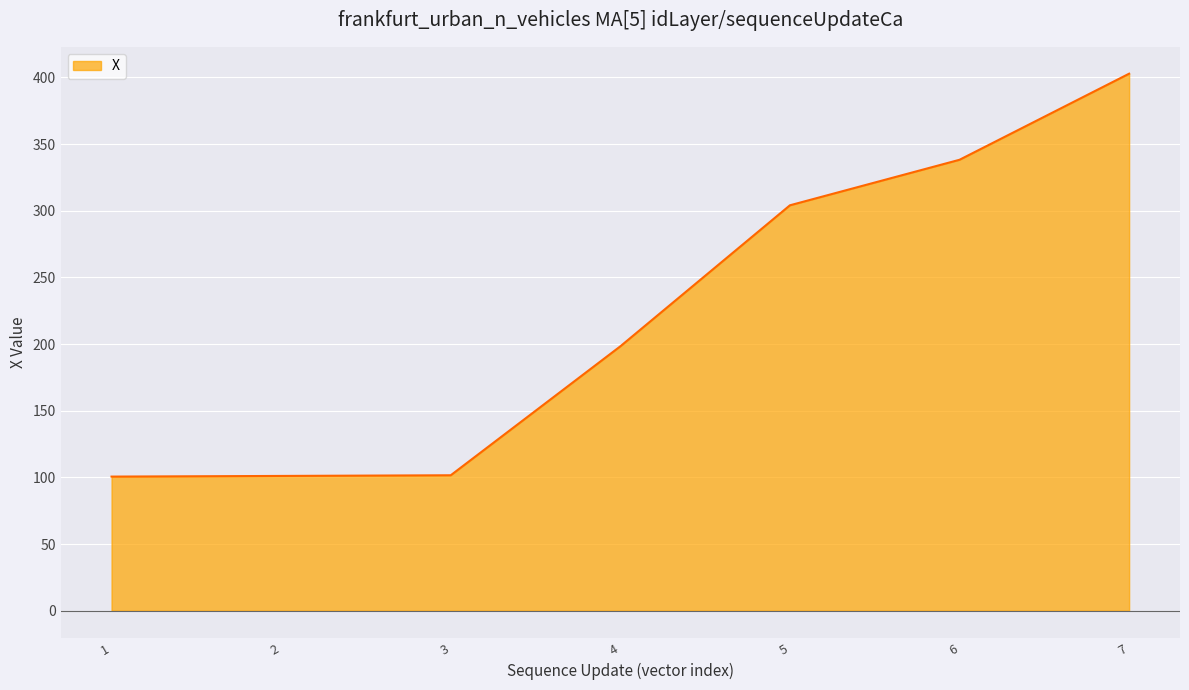

Which category has the highest value across all series?

7